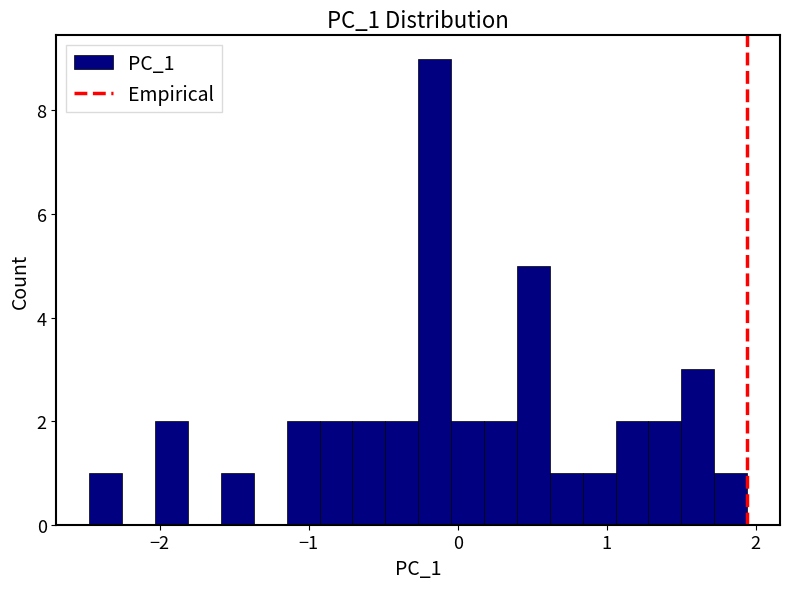

Around what value on the x-axis is the tallest bar? Give the approximate position of its centre, as read against the axis.

-0.2